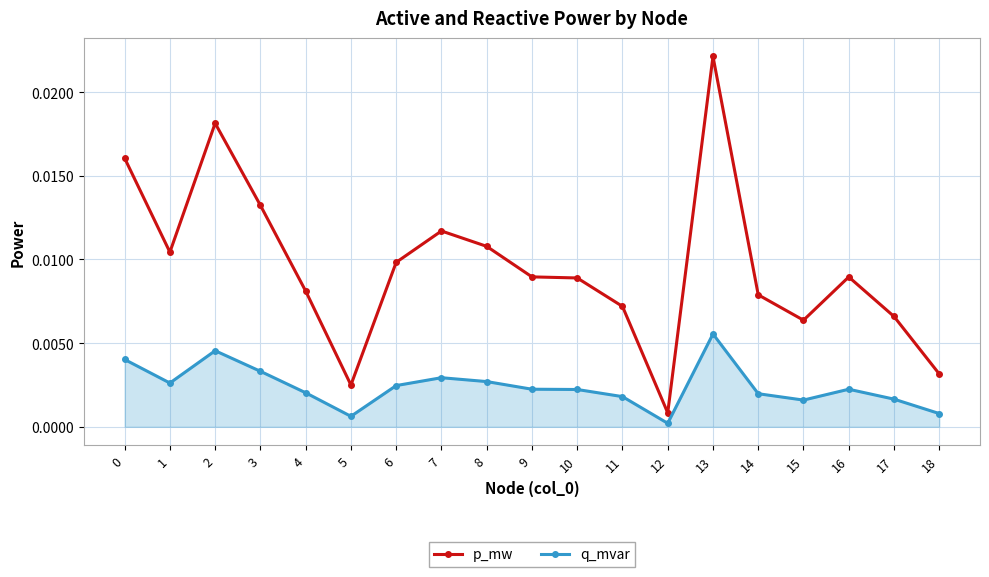

List the series in order of their peak value, lowest first.

q_mvar, p_mw